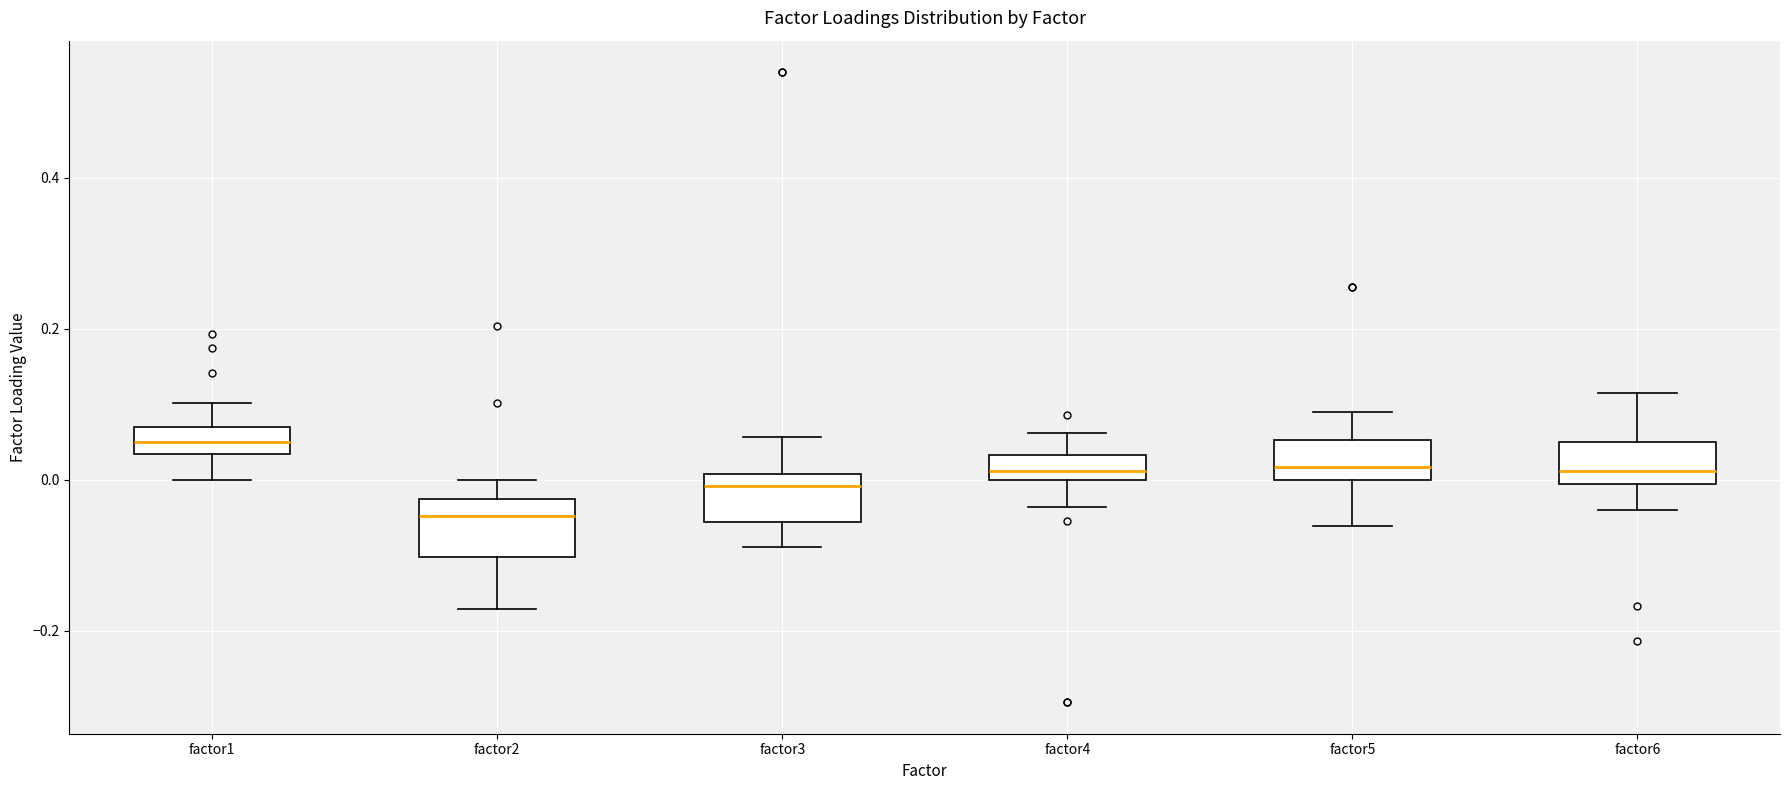

Reading left to right, read every box against the y-axis: the position of its median line, the range the box covers, and the ends of its whiskers. The values are not printed on the chart, so give them approximately, as read against the axis.

factor1: median 0.06, box 0.04 to 0.08, whiskers 0.00 to 0.10
factor2: median -0.04, box -0.10 to -0.02, whiskers -0.18 to 0.00
factor3: median 0.00 (just below the box's upper edge), box -0.06 to 0.00, whiskers -0.08 to 0.06
factor4: median 0.02, box 0.00 to 0.04, whiskers -0.04 to 0.06
factor5: median 0.02, box 0.00 to 0.06, whiskers -0.06 to 0.10
factor6: median 0.02, box 0.00 to 0.06, whiskers -0.04 to 0.12